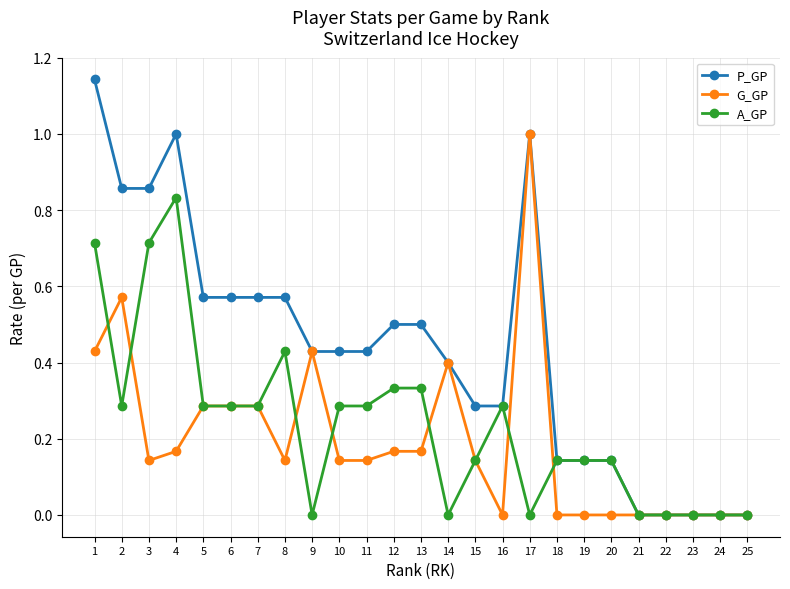

What are all the series names shown in the legend?

P_GP, G_GP, A_GP